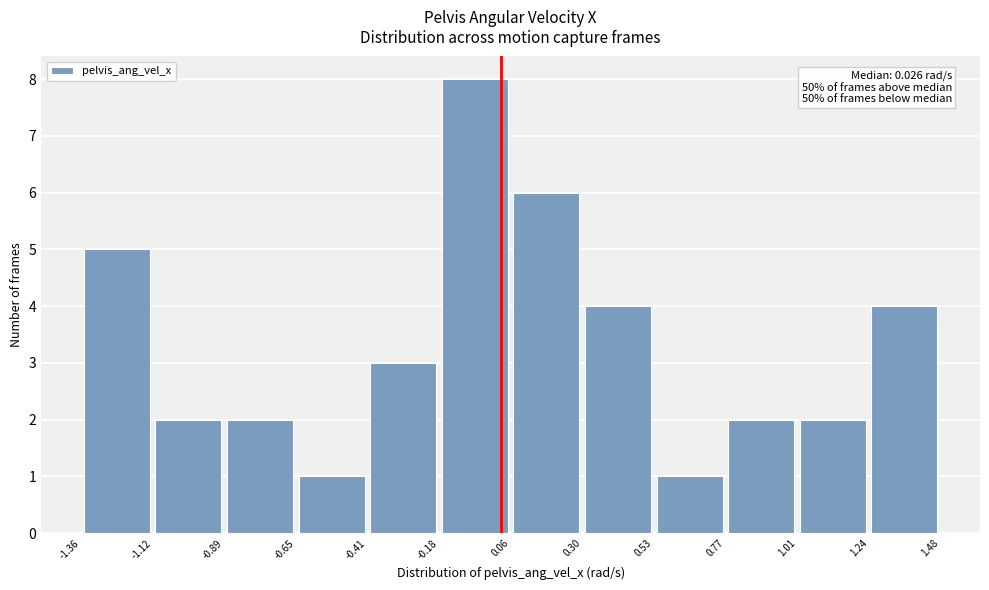

Over which range of the x-axis is the bar tallest?

-0.18 to 0.06